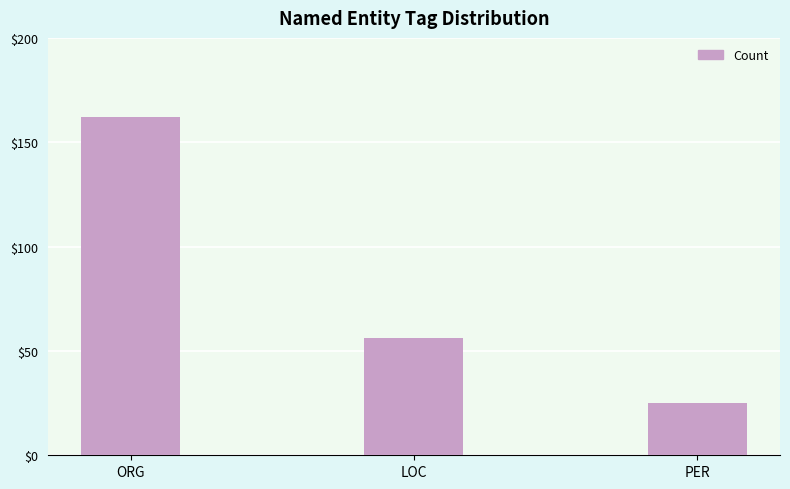

What is the change in value from LOC to PER?

-31